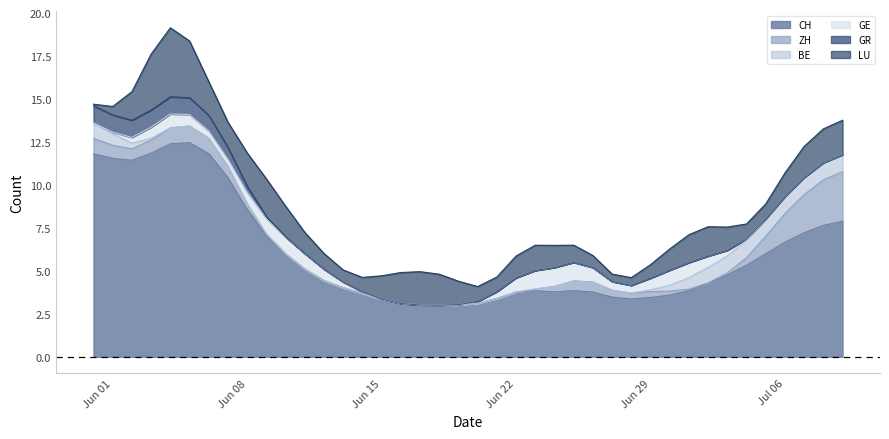

What are all the series names shown in the legend?

CH, ZH, BE, GE, GR, LU